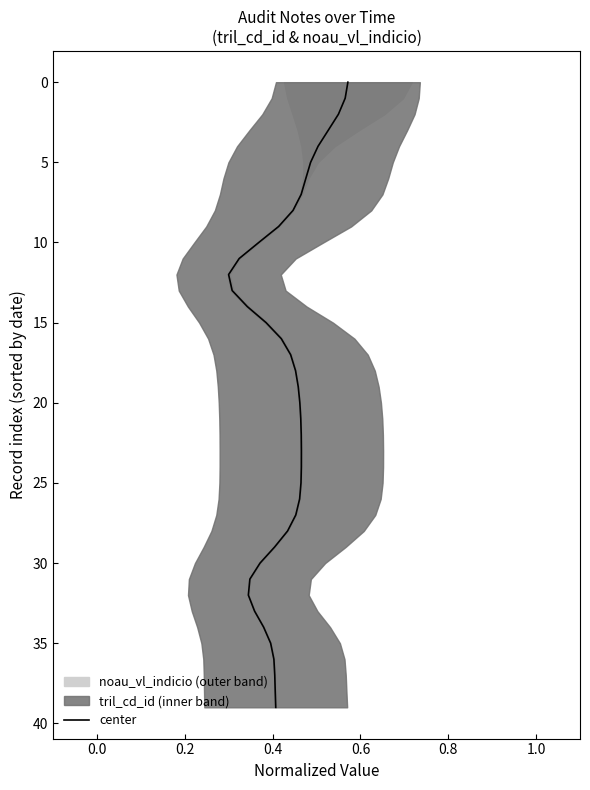

How many lines are shown in the chart?

1